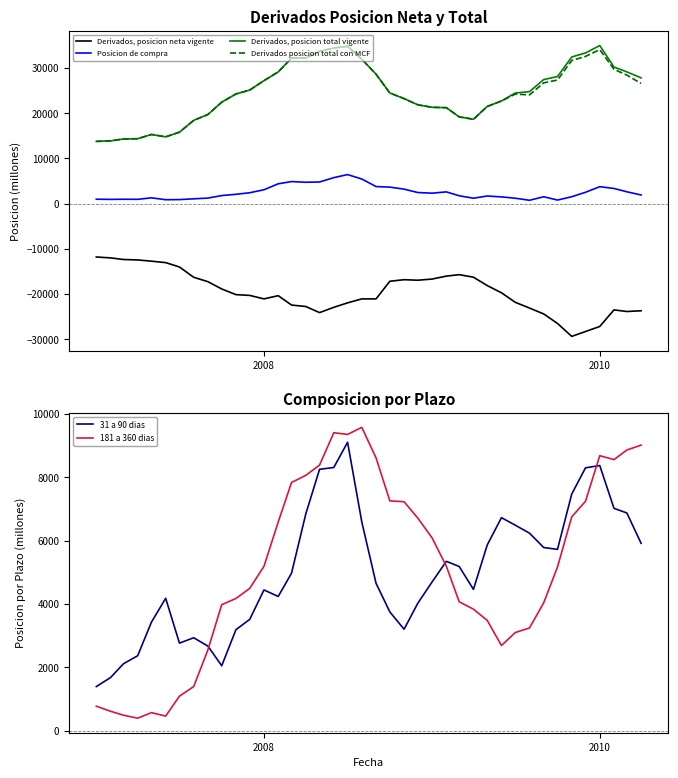

What is the value of the Derivados, posicion total vigente point at the 2nd from the left?

13897